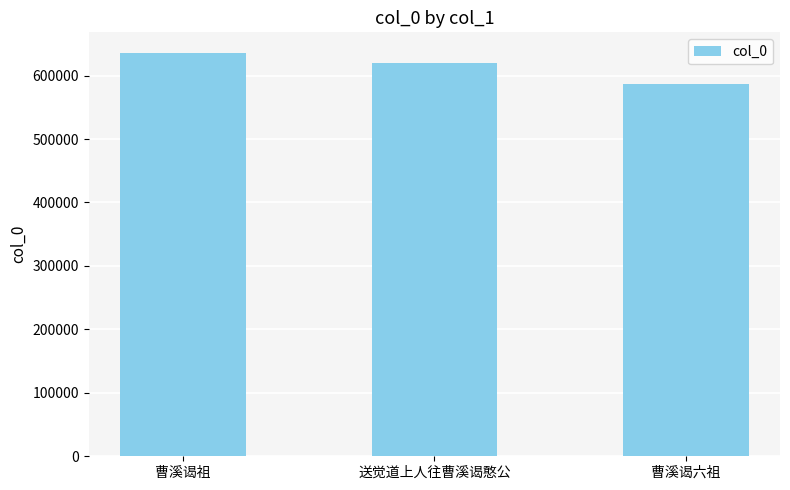

What is the minimum value shown in the chart?

586006